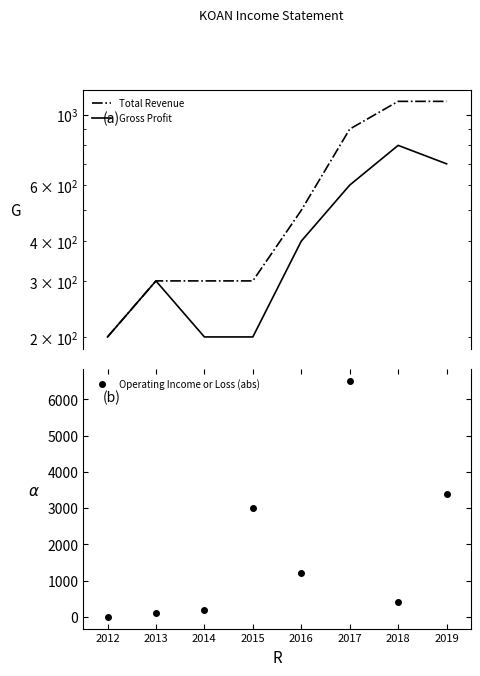

What is the average value of the Total Revenue series?

588